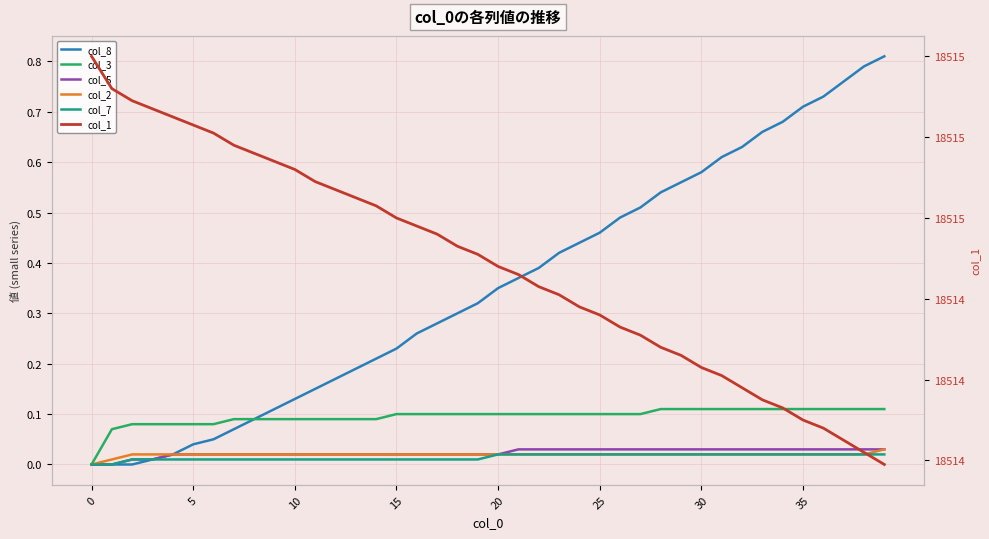

How many lines are shown in the chart?

6